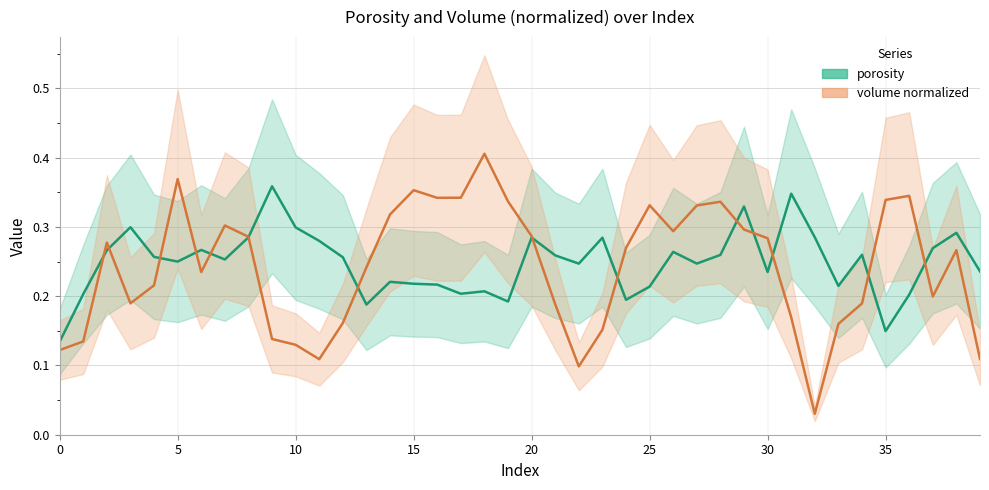

At which category is the sum across all series the highest?

29